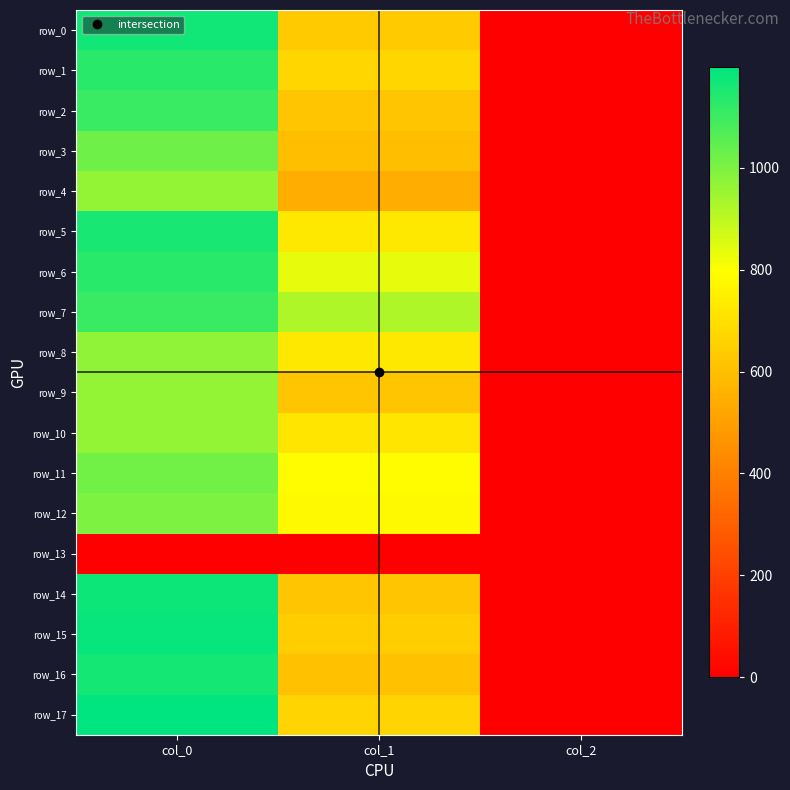

Rank the series at col_0 from highest to lowest value.

row_17, row_15, row_14, row_0, row_16, row_5, row_1, row_6, row_2, row_7, row_3, row_11, row_12, row_8, row_4, row_9, row_10, row_13